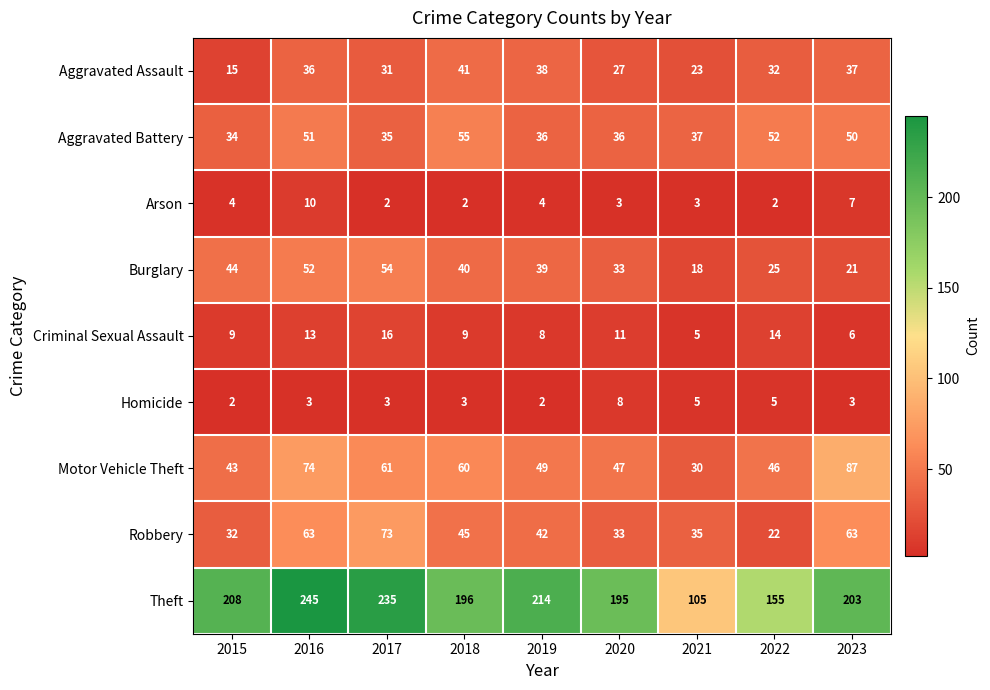

What is the sum of all Aggravated Battery values?

386